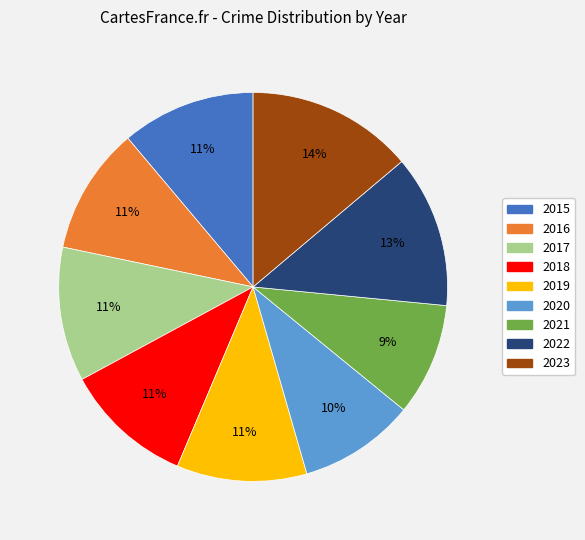

Is 2021 the majority of the pie?

No